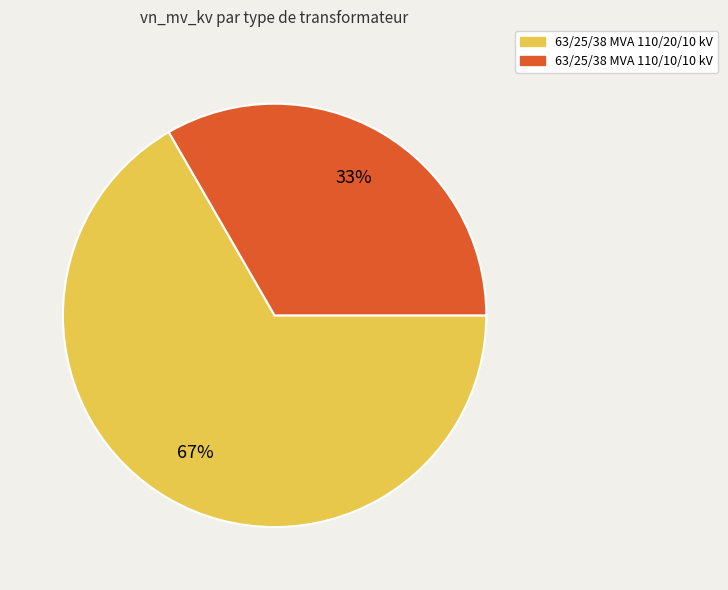

Is it true that 63/25/38 MVA 110/10/10 kV is 40% of the pie?

False